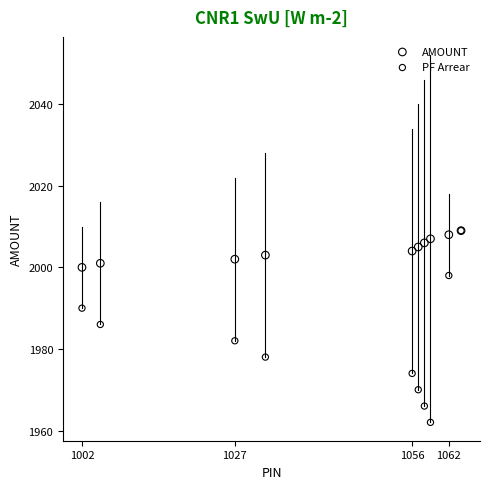

In the PF Arrear series, what Y value is closest to 1985?

1986